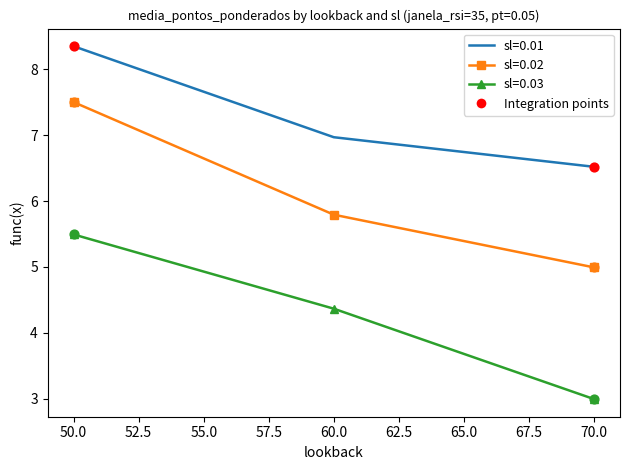

What is the spread (max minus min) of values at 60.0?

2.6